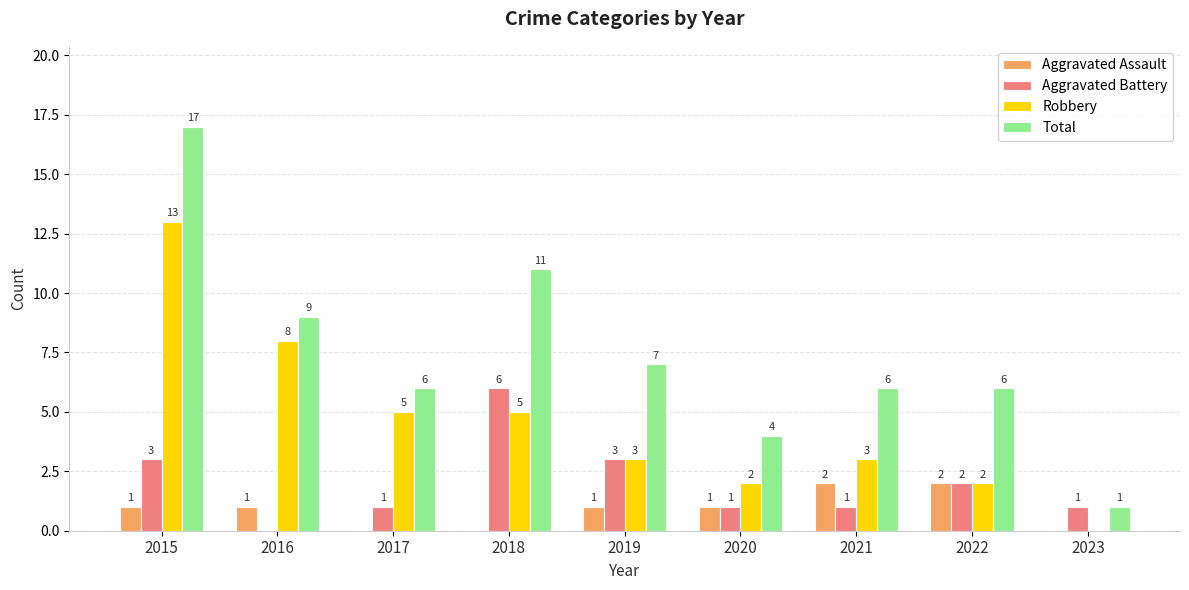

Read the Aggravated Battery value at 2021.

1